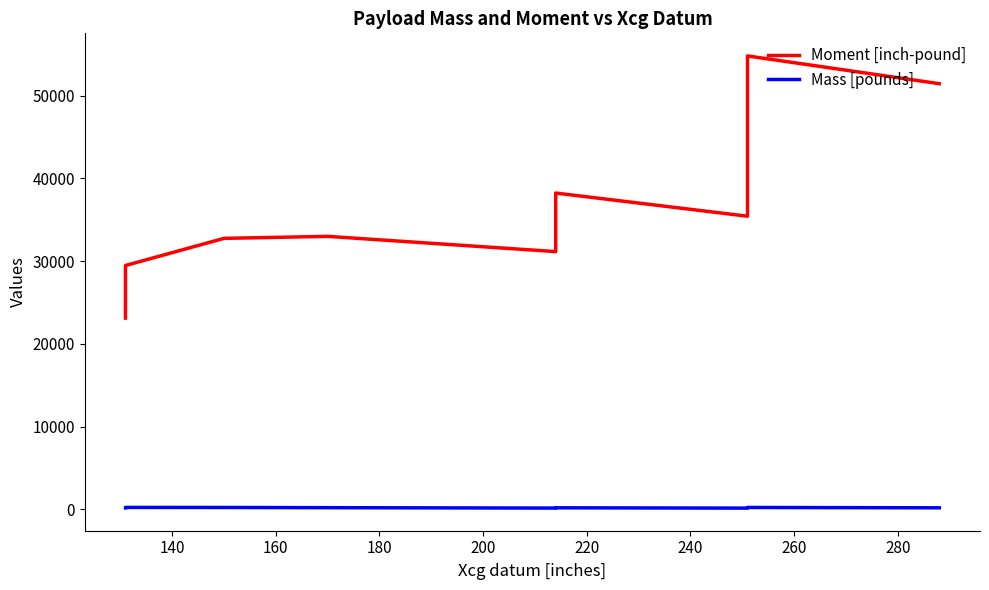

What are all the series names shown in the legend?

Moment [inch-pound], Mass [pounds]